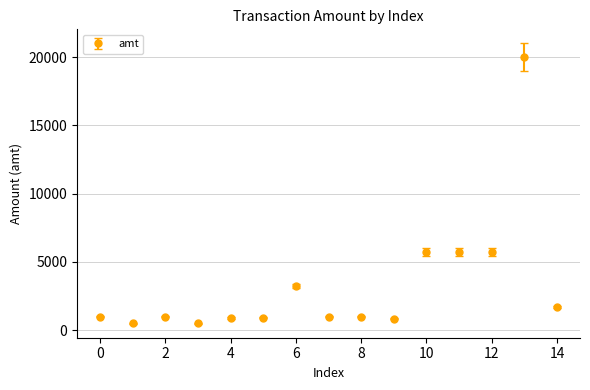

What is the average value?

3312